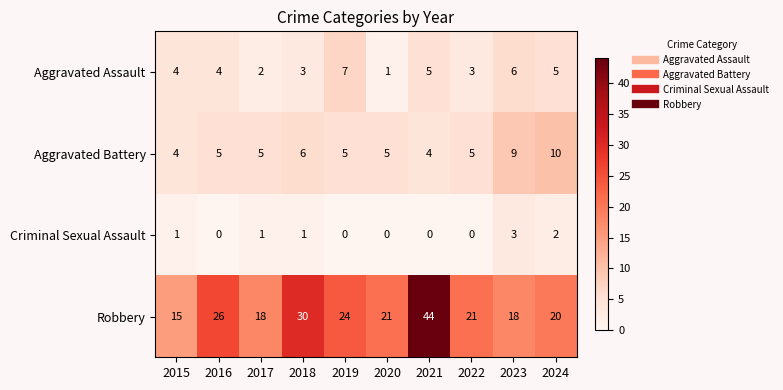

True or false: Aggravated Assault has a value of 3 at 2022.

True